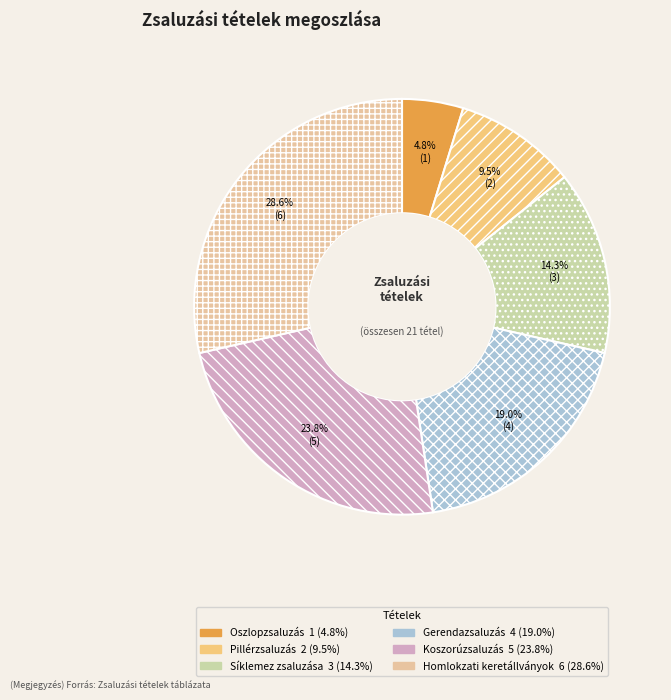

What portion of the pie excludes Síklemez zsaluzása?

85.7%